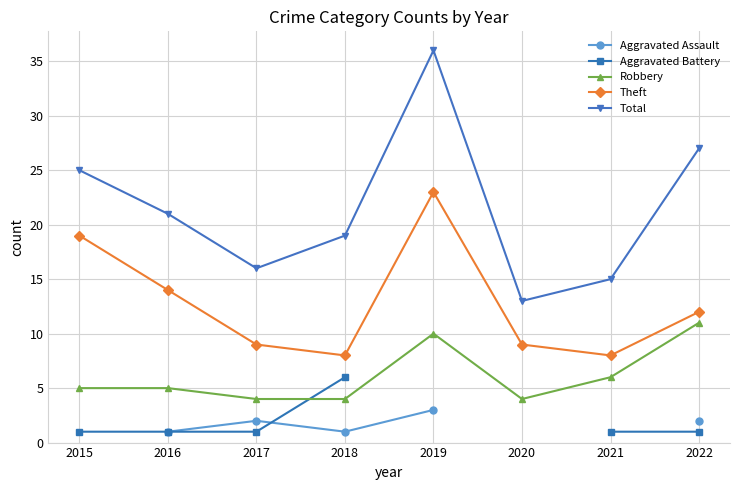

List the series in order of their peak value, lowest first.

Aggravated Assault, Aggravated Battery, Robbery, Theft, Total